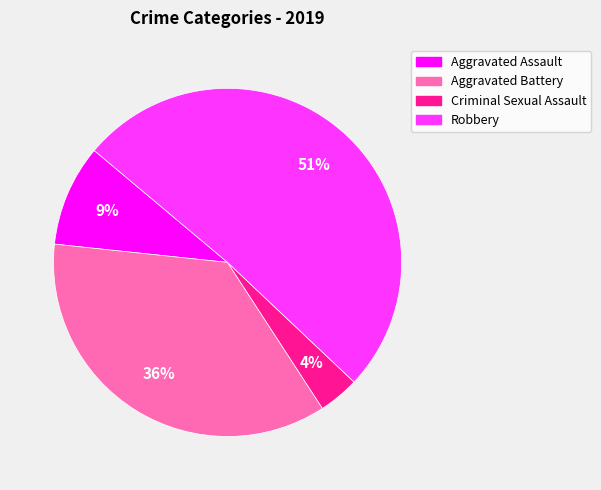

How many segments does this pie chart have?

4